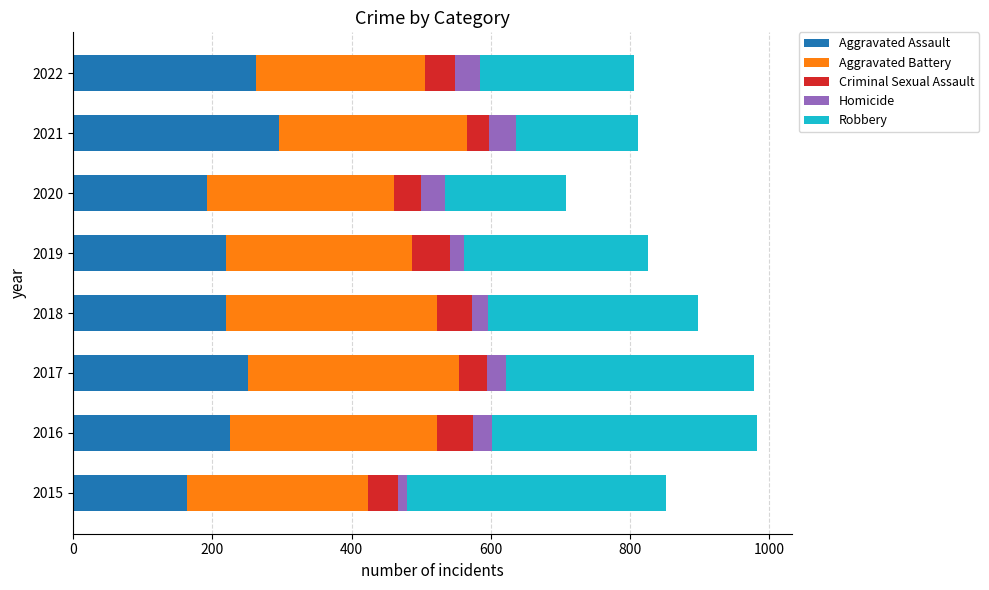

What is the minimum value for Aggravated Assault?

164